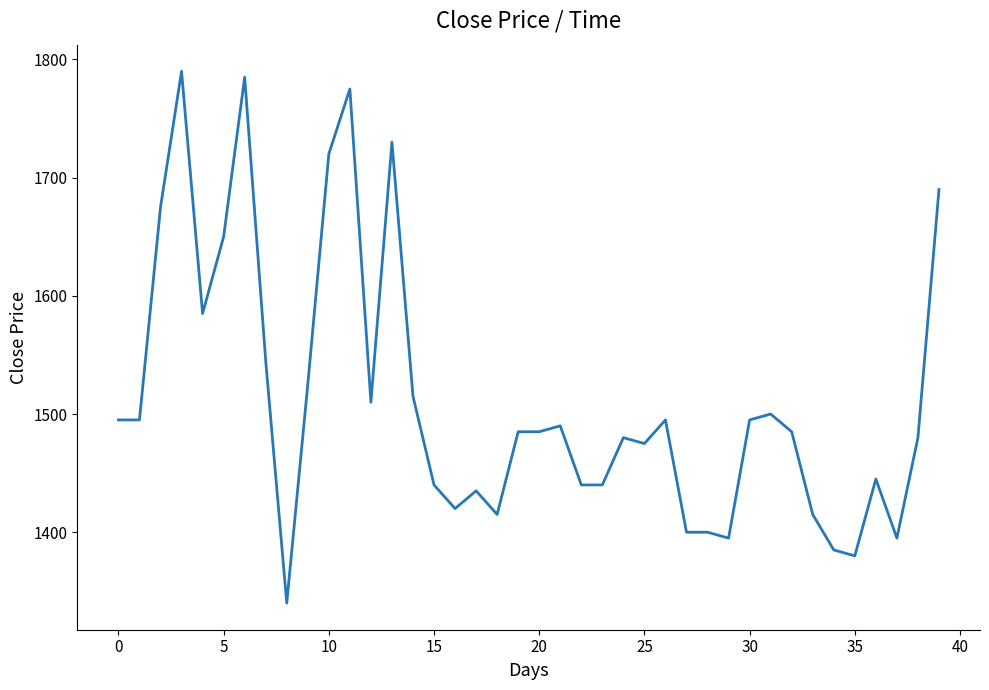

What is the smallest value displayed?

1340